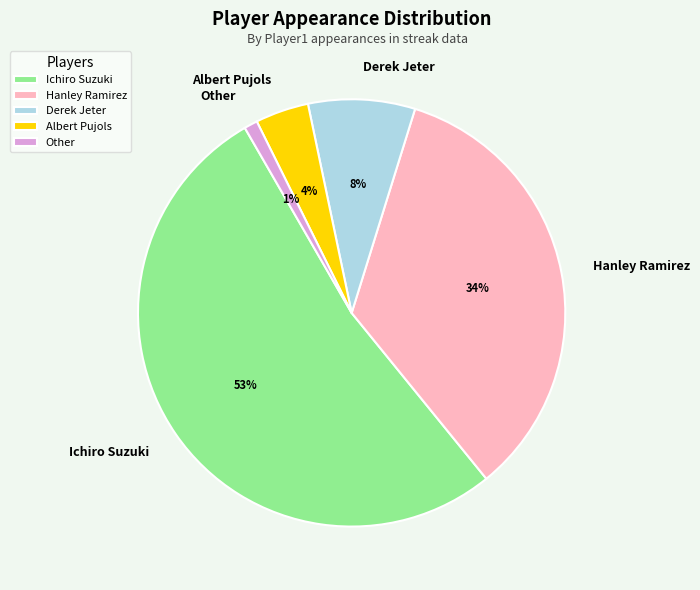

Is the sum of Albert Pujols and Ichiro Suzuki greater than half?

Yes